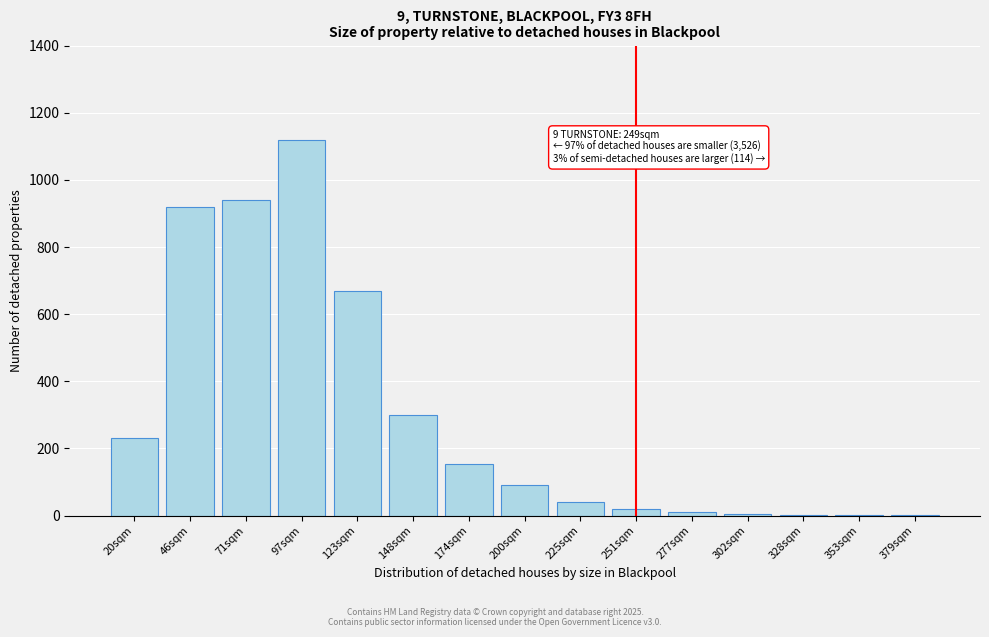

Which category has the highest value across all series?

97sqm